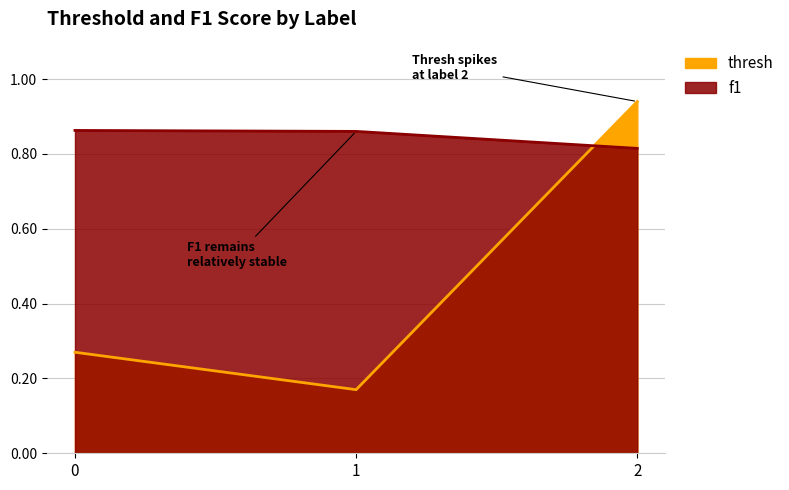

The value of thresh at 0 is 0.3. True or false?

True